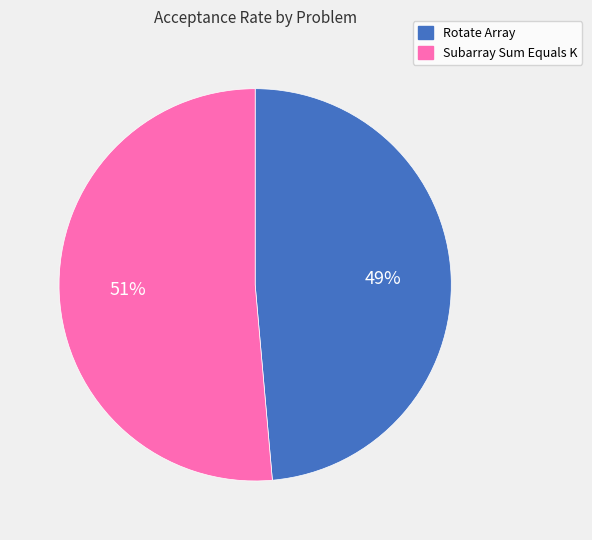

Rank the categories by value from highest to lowest.

Subarray Sum Equals K, Rotate Array